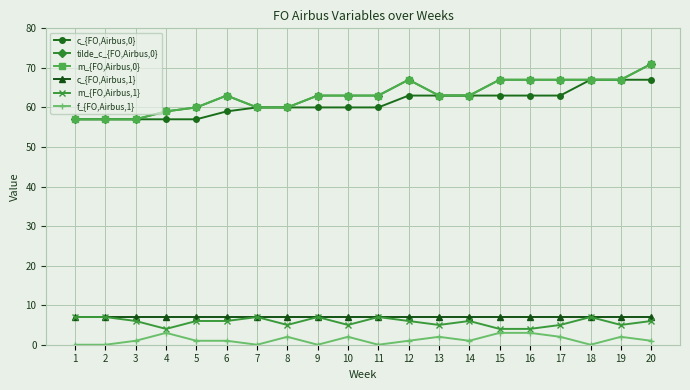

What is the value of the tilde_c_{FO,Airbus,0} point at the 20th from the left?

71